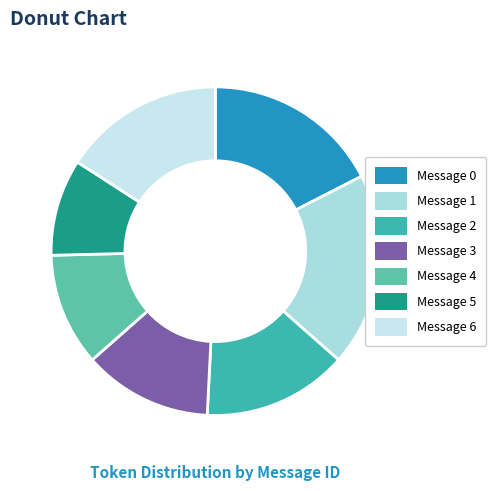

How many segments does this pie chart have?

7